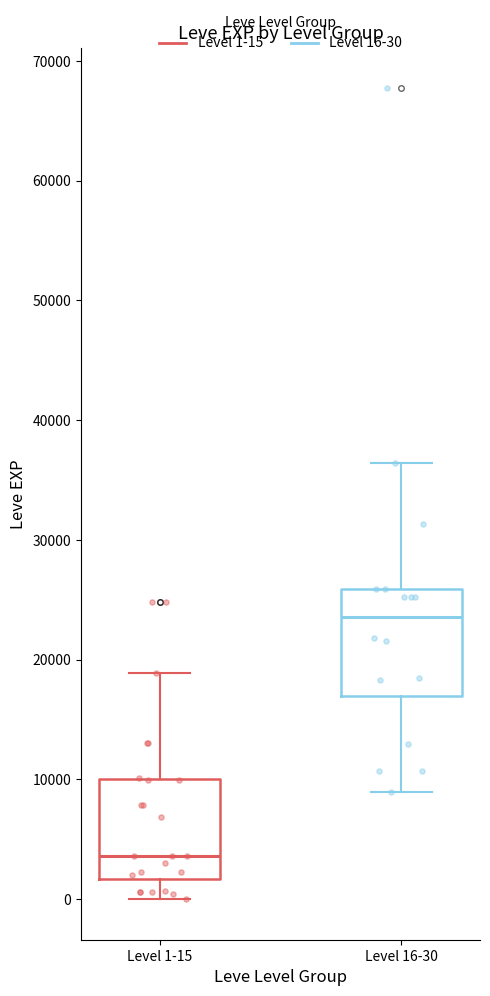

Which box has the highest median line?

Level 16-30